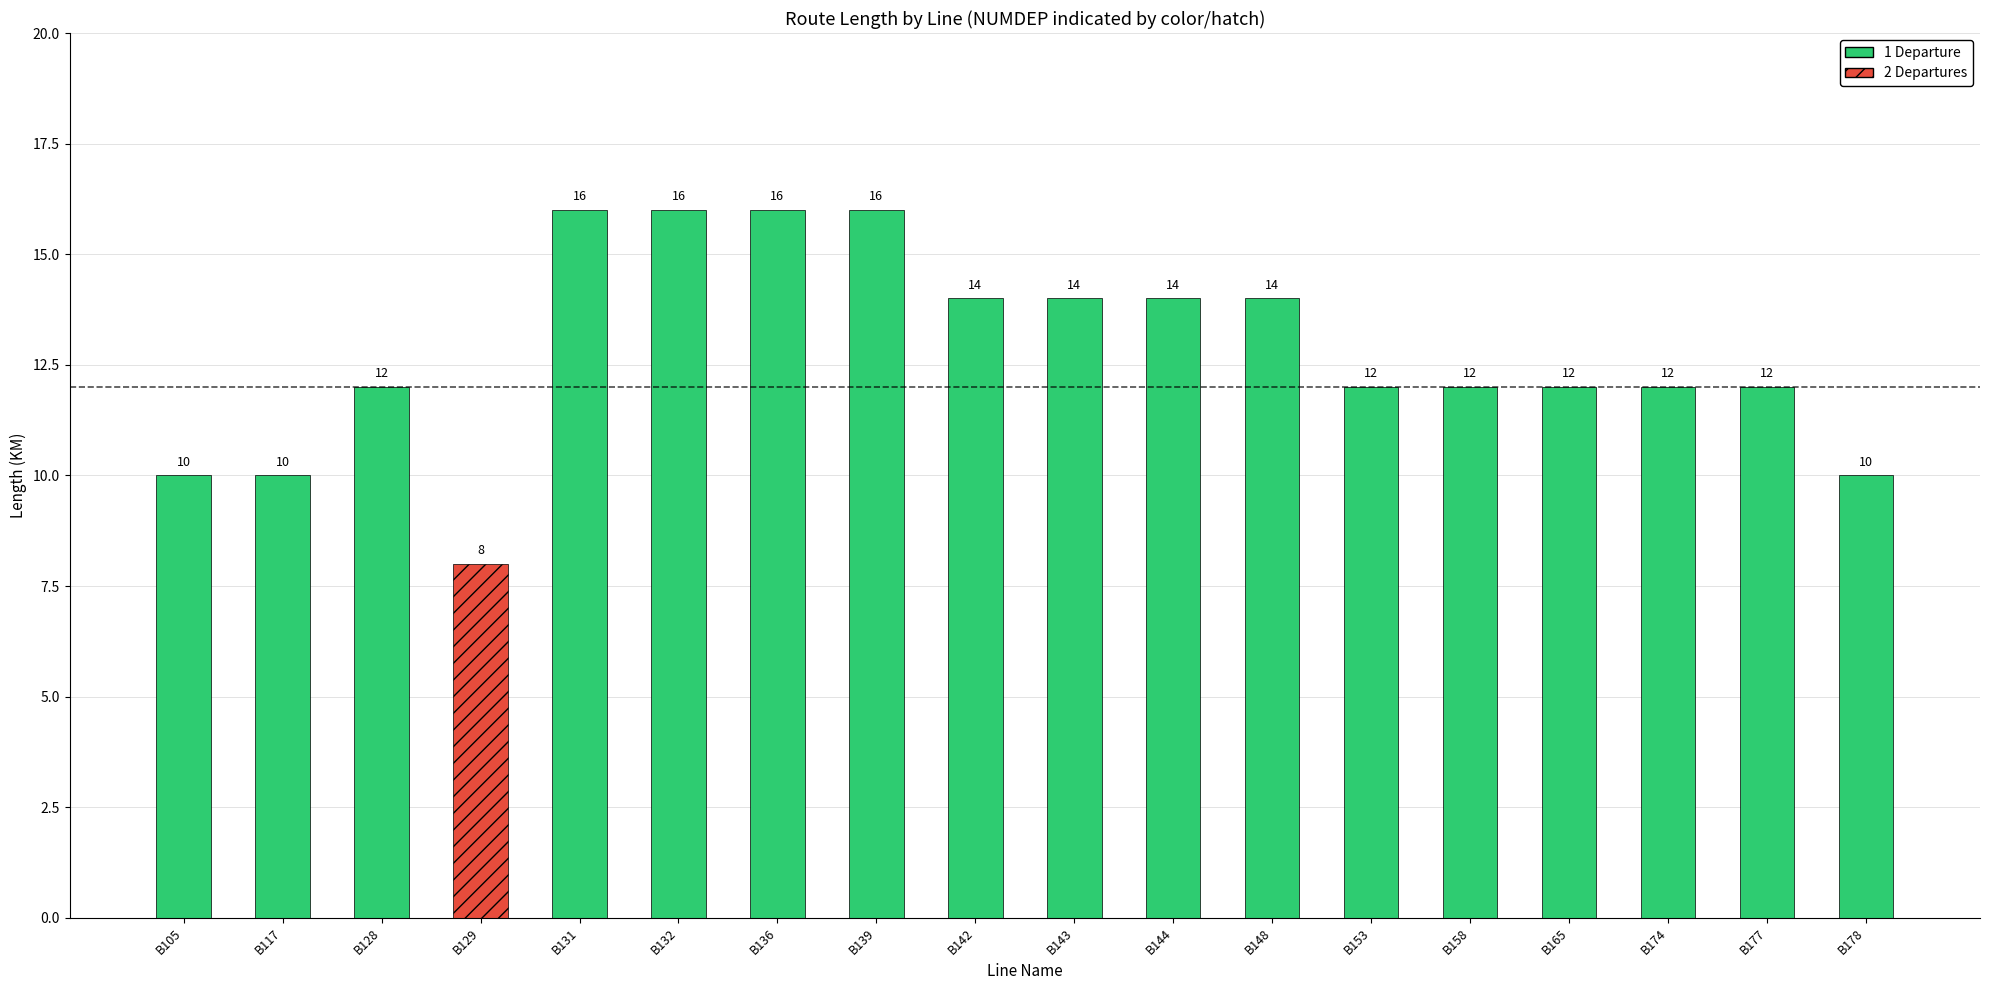

What is the change in value from B144 to B158?

-2